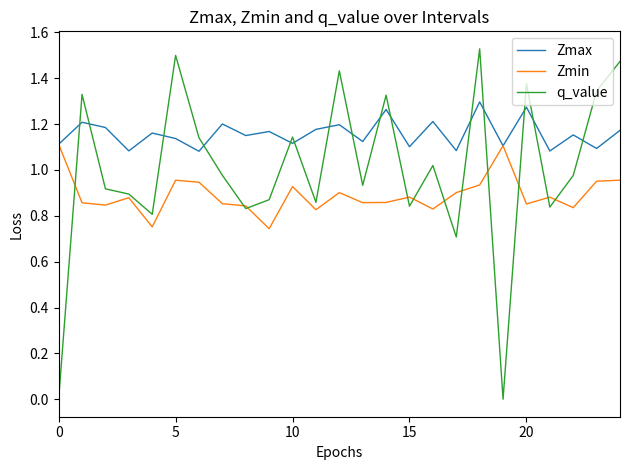

List the series in order of their overall mean, lowest first.

Zmin, q_value, Zmax